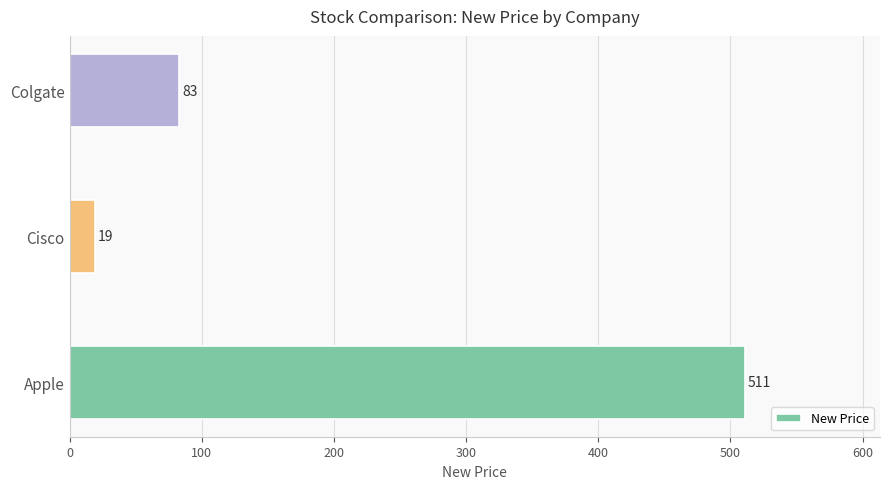

Reading bottom to top, what are all the values shown in this chart?

Apple=511	Cisco=19	Colgate=83